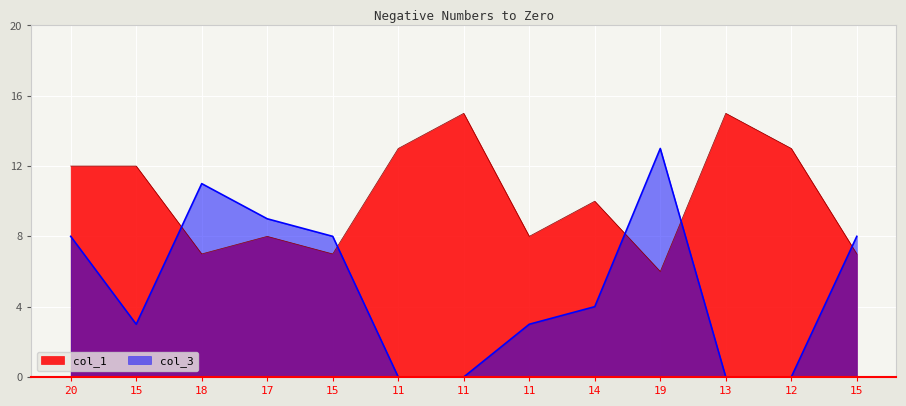

Where is col_1 nearest to the value 10?

14